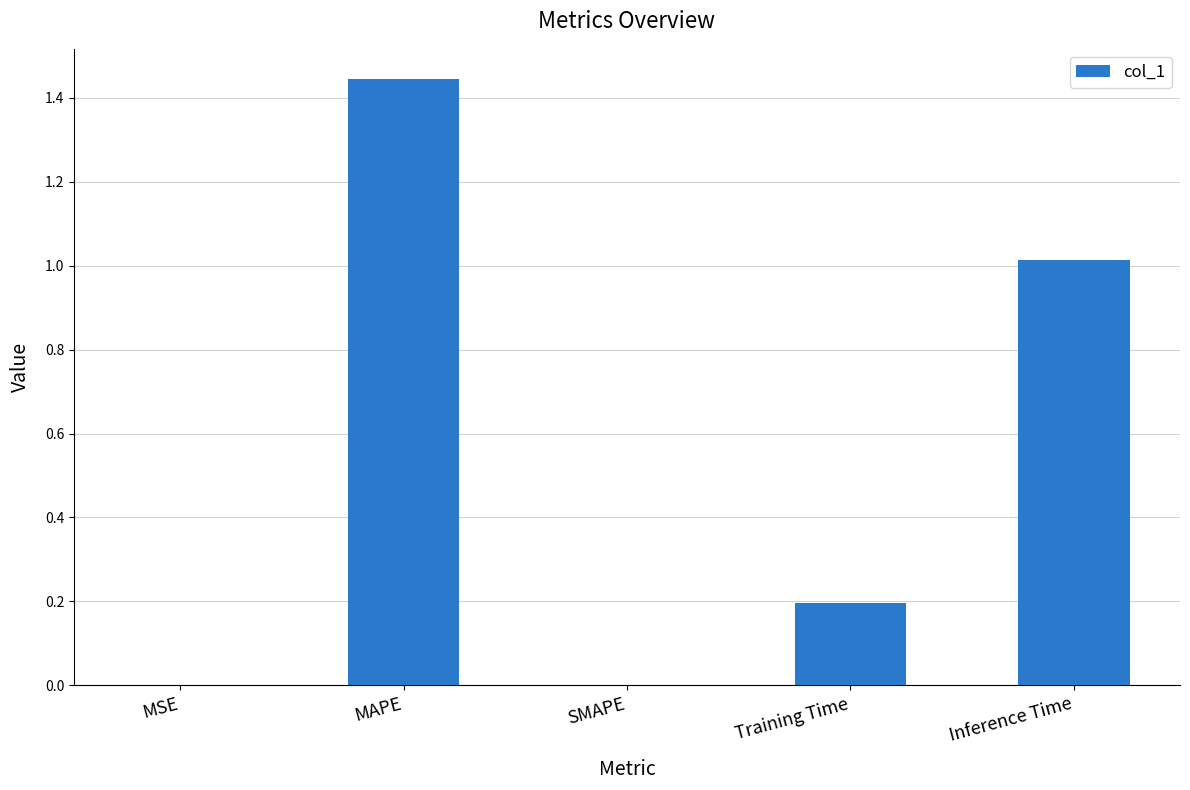

Which has a higher value, MAPE or MSE?

MAPE